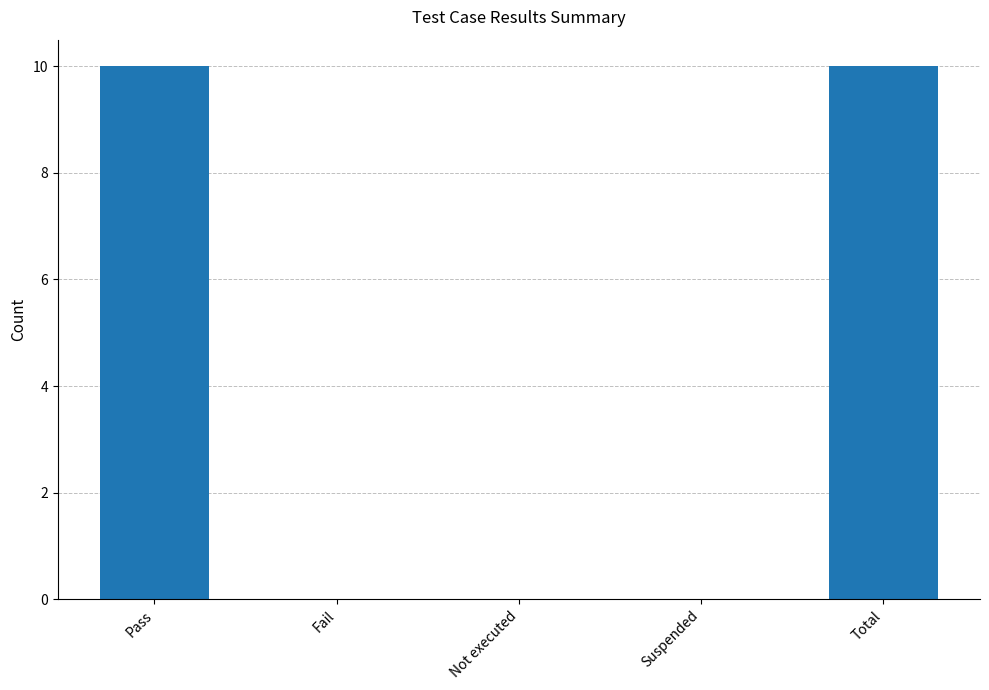

What is the change in value from Suspended to Total?

+10